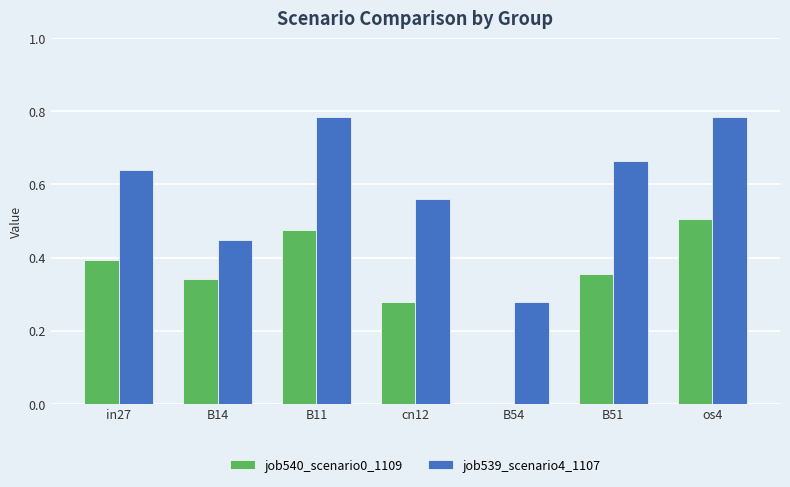

Which series has the largest total across all categories?

job539_scenario4_1107